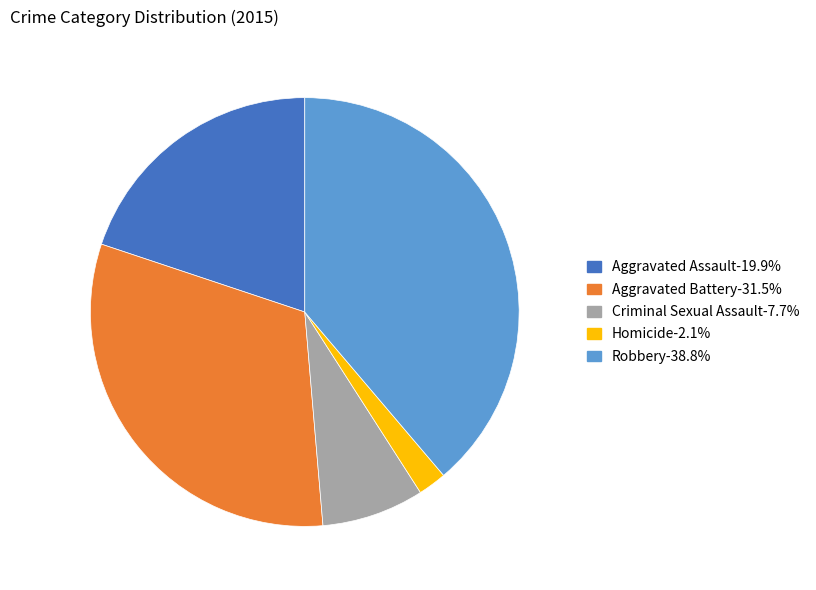

True or false: Criminal Sexual Assault accounts for 1% of the total.

False